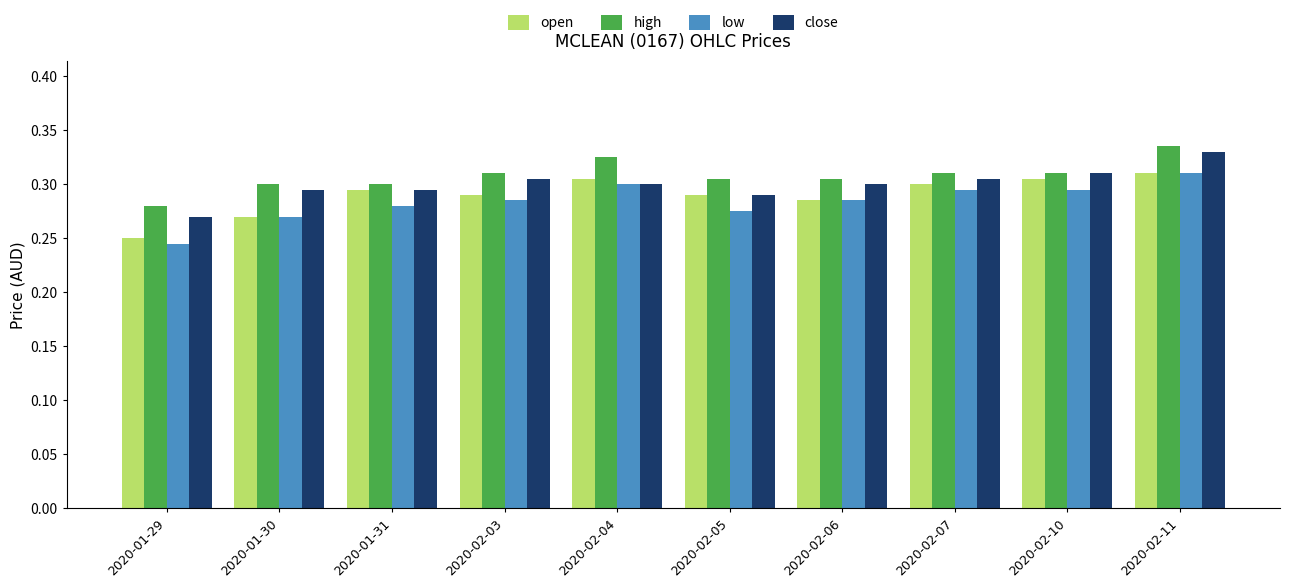

Which series has the largest range (max minus min)?

low